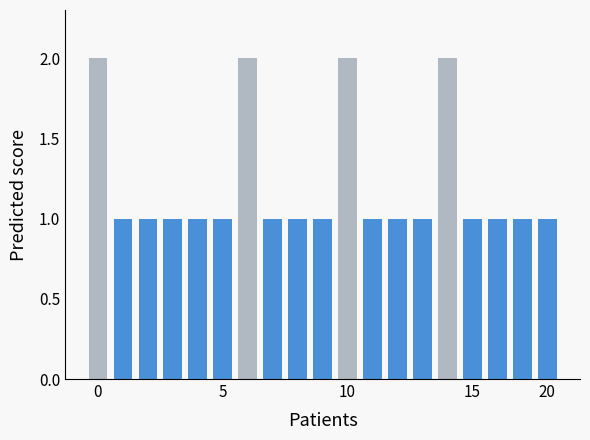

What is the sum of all values?

23